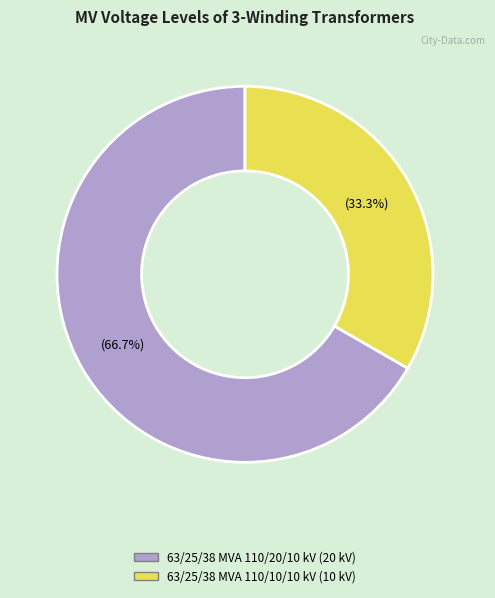

Between 63/25/38 MVA 110/20/10 kV and 63/25/38 MVA 110/10/10 kV, which is larger?

63/25/38 MVA 110/20/10 kV